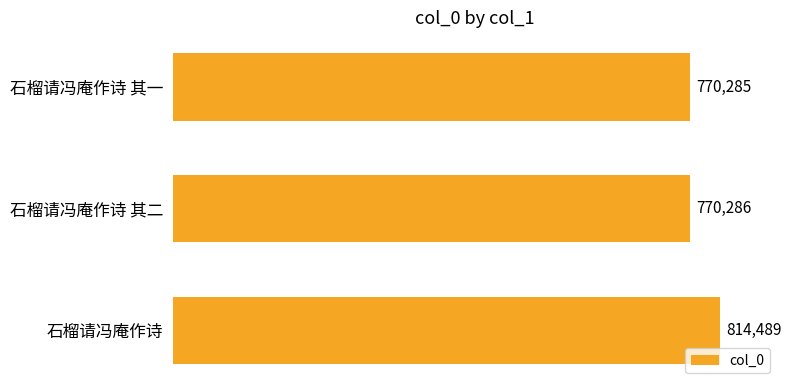

List the labels in order of value, smallest first.

石榴请冯庵作诗 其一, 石榴请冯庵作诗 其二, 石榴请冯庵作诗